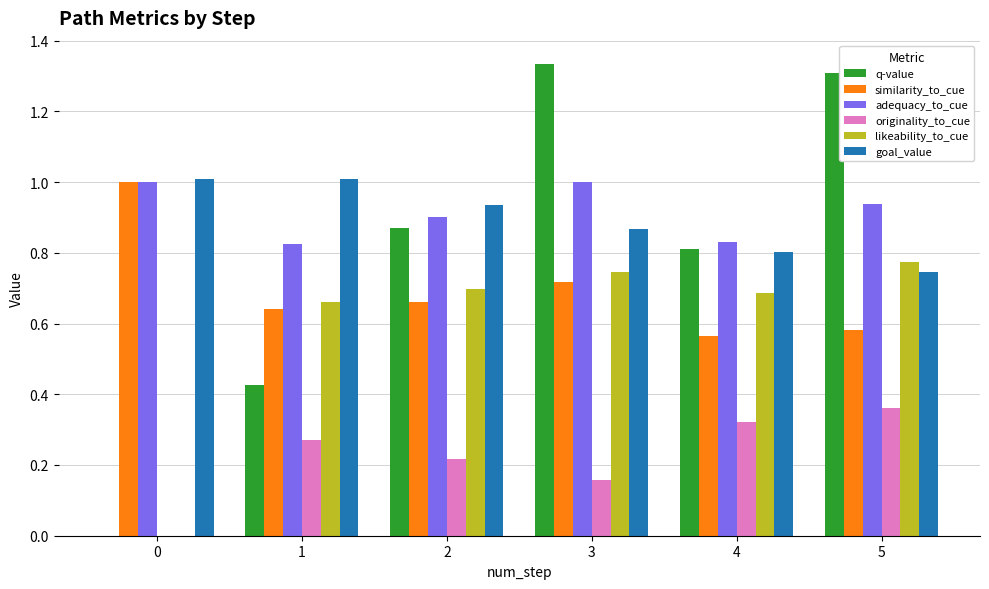

Which series has the largest total across all categories?

adequacy_to_cue